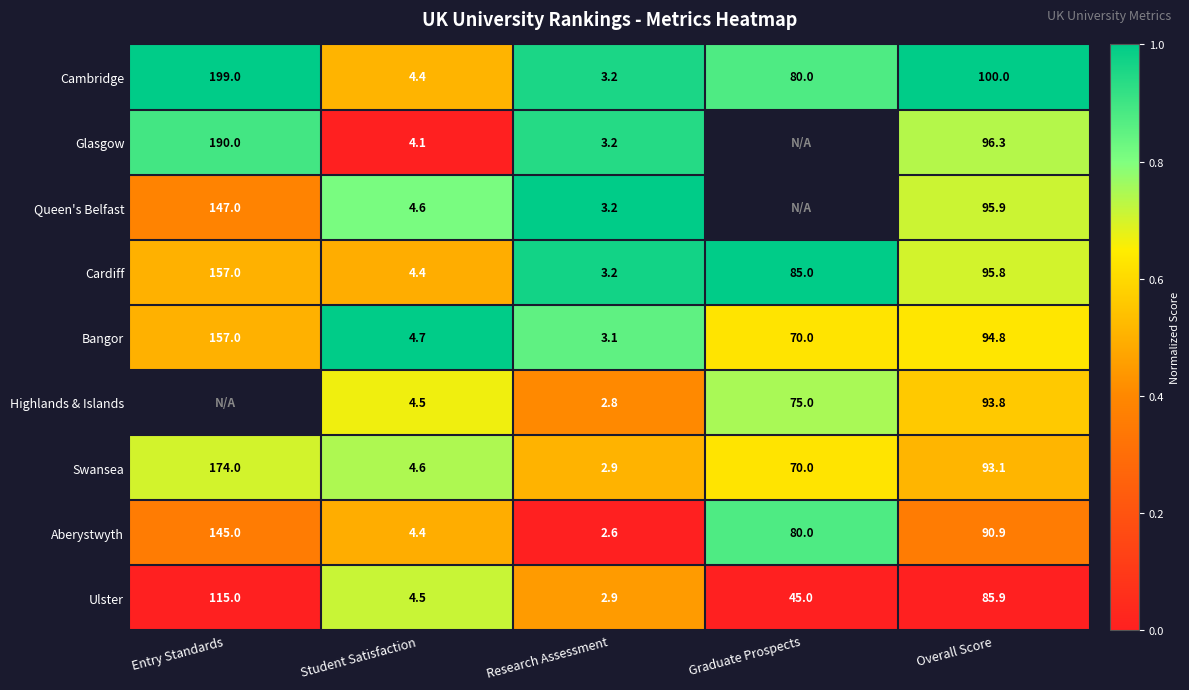

Where is Swansea nearest to the value 88?

Overall Score